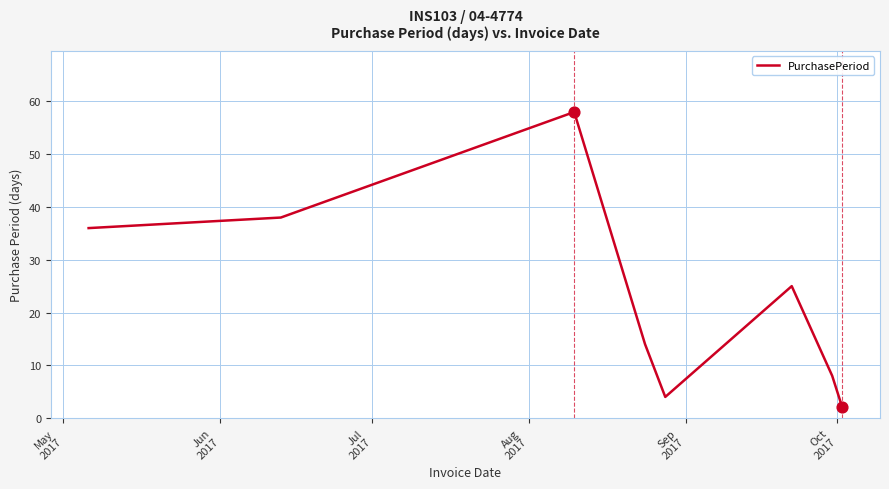

How many interior local valleys (lower than both neighbors) does the data have?

1